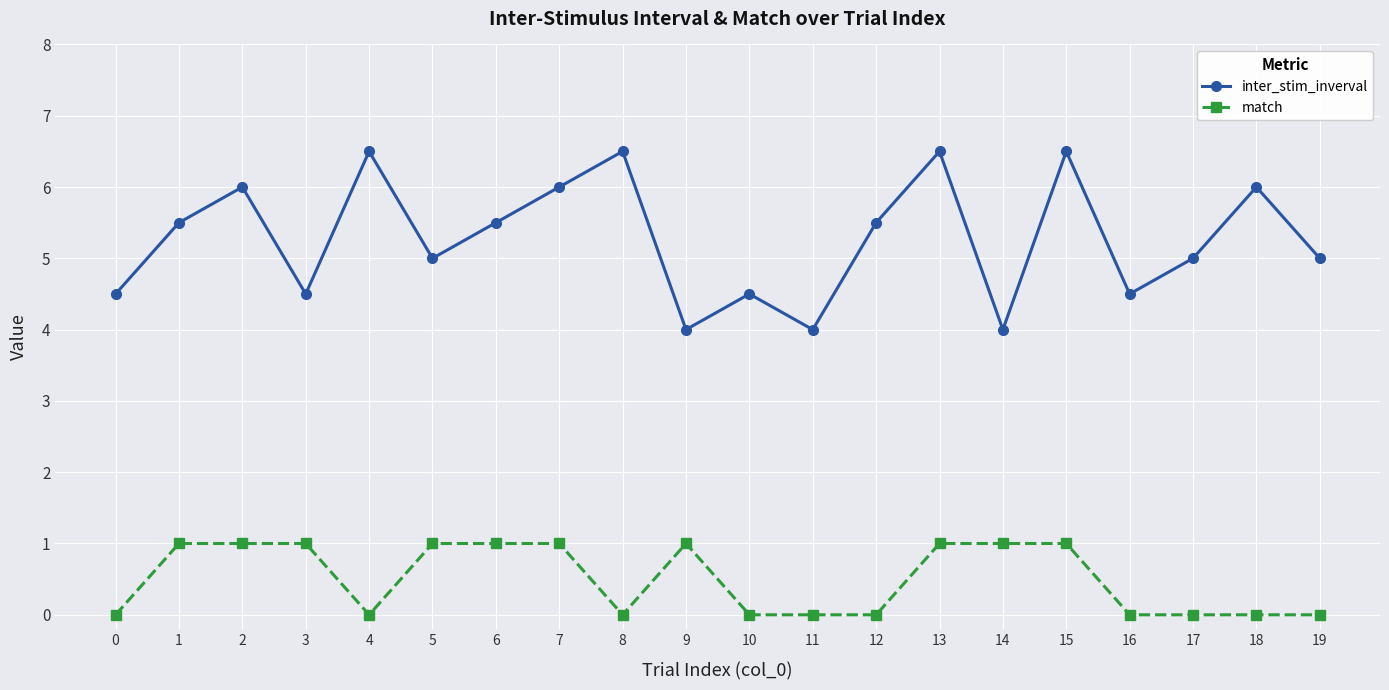

Reading left to right, extract all data points from this chart.

inter_stim_inverval: 0=4.5	1=5.5	2=6.0	3=4.5	4=6.5	5=5.0	6=5.5	7=6.0	8=6.5	9=4.0	10=4.5	11=4.0	12=5.5	13=6.5	14=4.0	15=6.5	16=4.5	17=5.0	18=6.0	19=5.0
match: 0=0.0	1=1.0	2=1.0	3=1.0	4=0.0	5=1.0	6=1.0	7=1.0	8=0.0	9=1.0	10=0.0	11=0.0	12=0.0	13=1.0	14=1.0	15=1.0	16=0.0	17=0.0	18=0.0	19=0.0